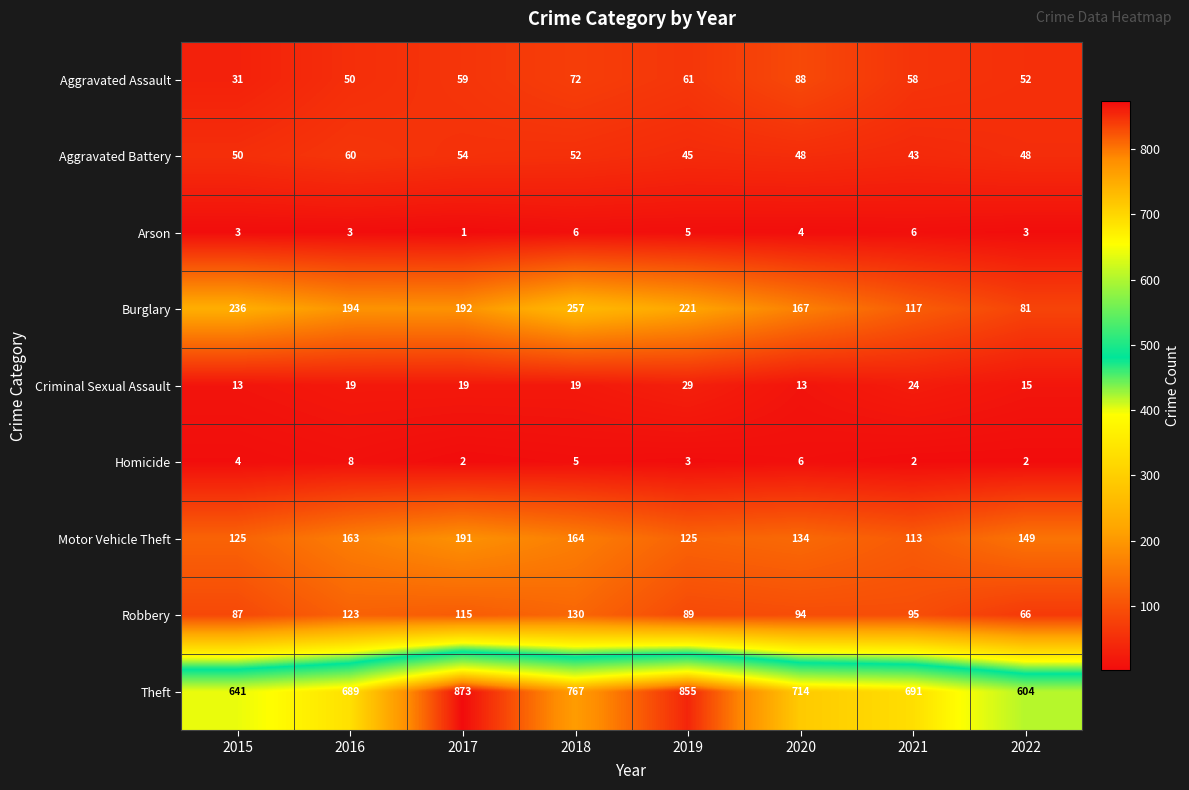

What is the highest value of the Motor Vehicle Theft series?

191